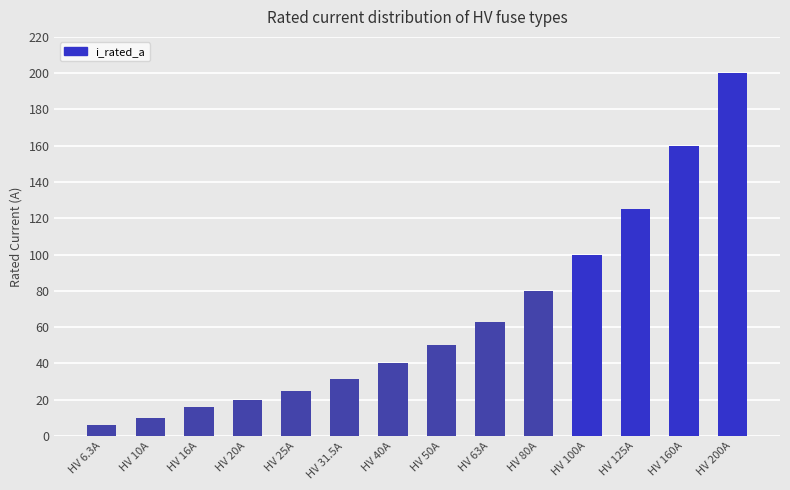

True or false: the data shows 55.4 at HV 31.5A.

False